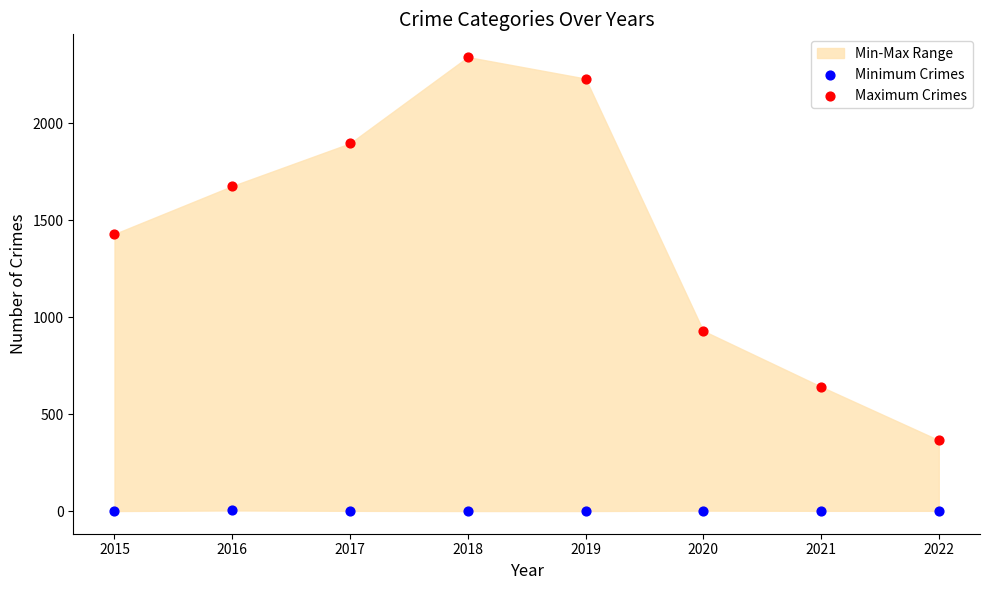

Which series reaches the maximum Y coordinate?

Maximum Crimes